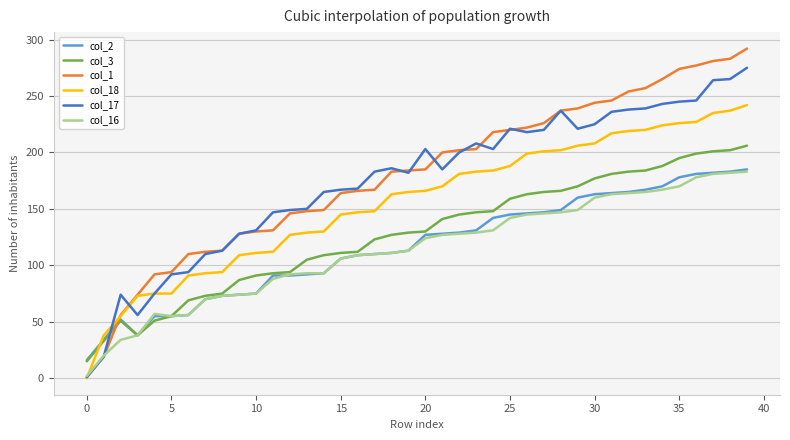

What is the difference between the second highest and second lowest values in the col_3 series?

169